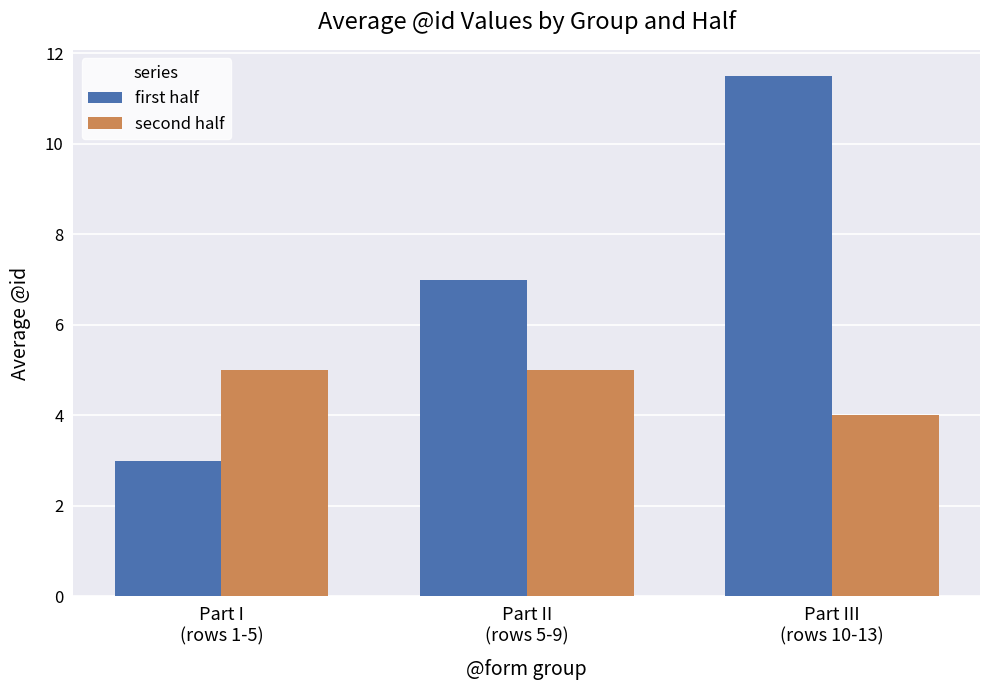

The first half series shows 11.6 at Part II
(rows 5-9). True or false?

False